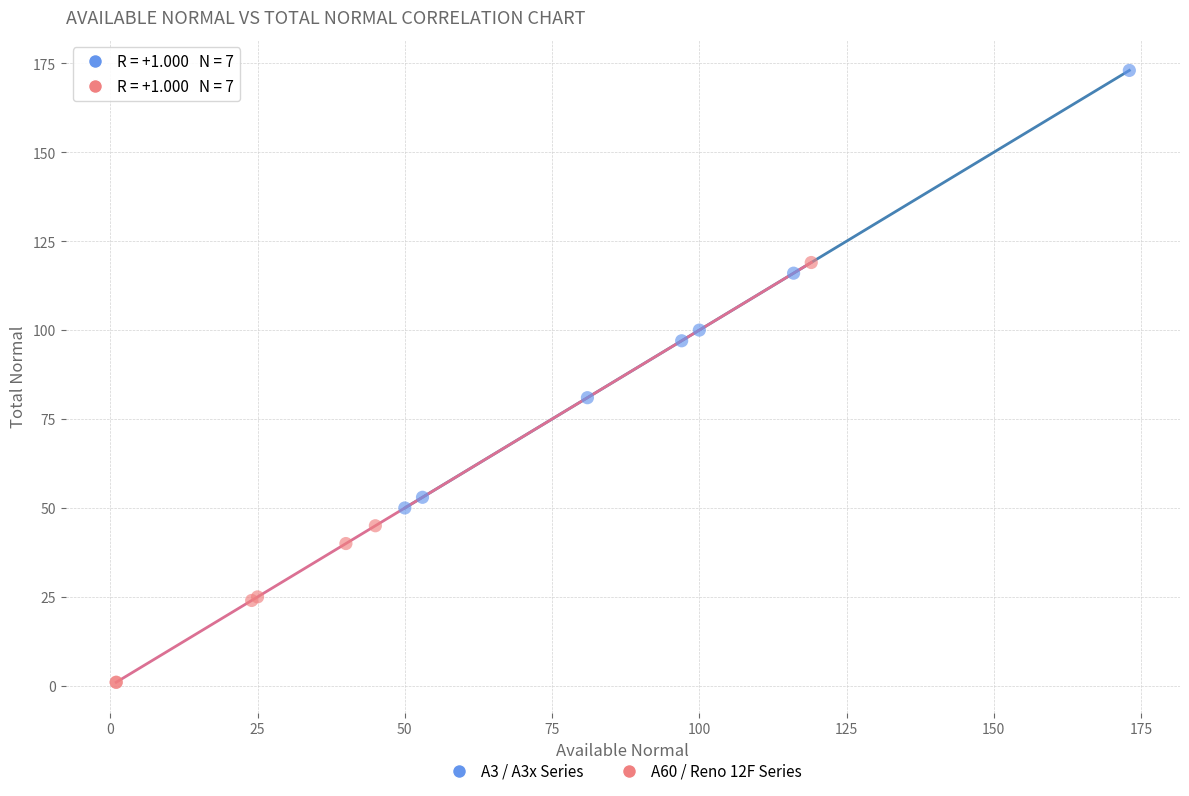

Which series reaches the minimum Y coordinate?

A60 / Reno 12F Series